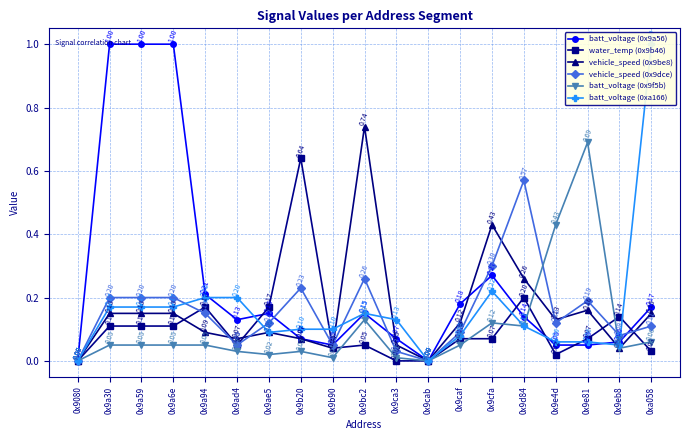

What is the sum of the vehicle_speed (0x9dce) values at 0x9ca3 and 0x9ae5?

0.1